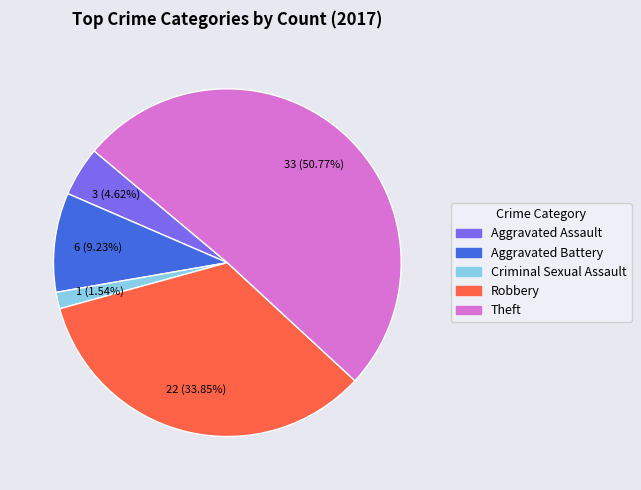

Which category has the biggest portion of the pie?

Theft